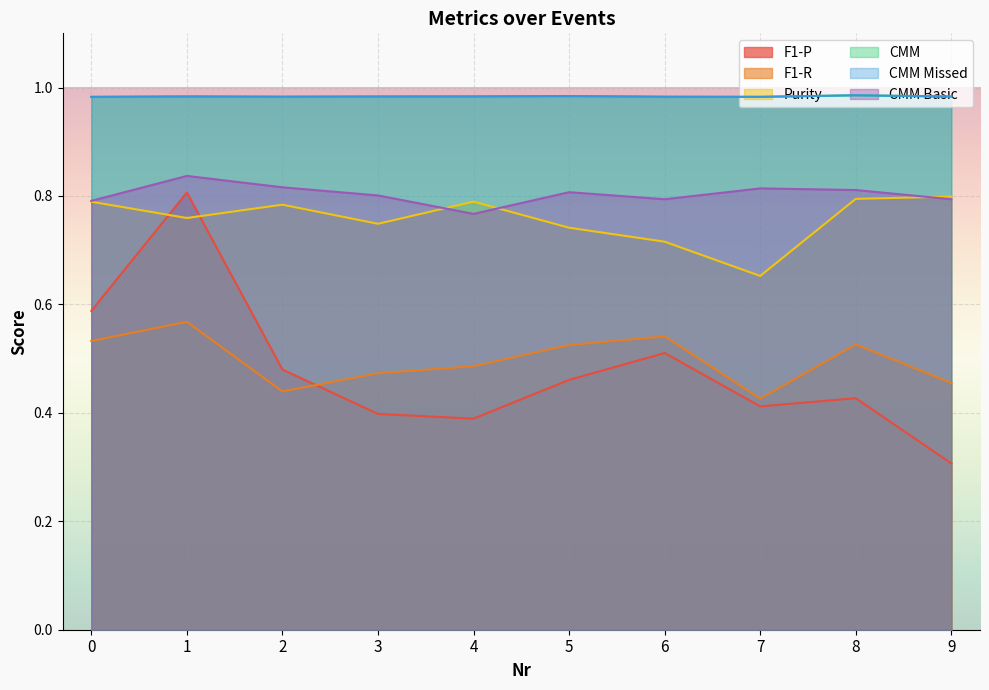

What is the difference between the highest and lowest values at 5?

0.5